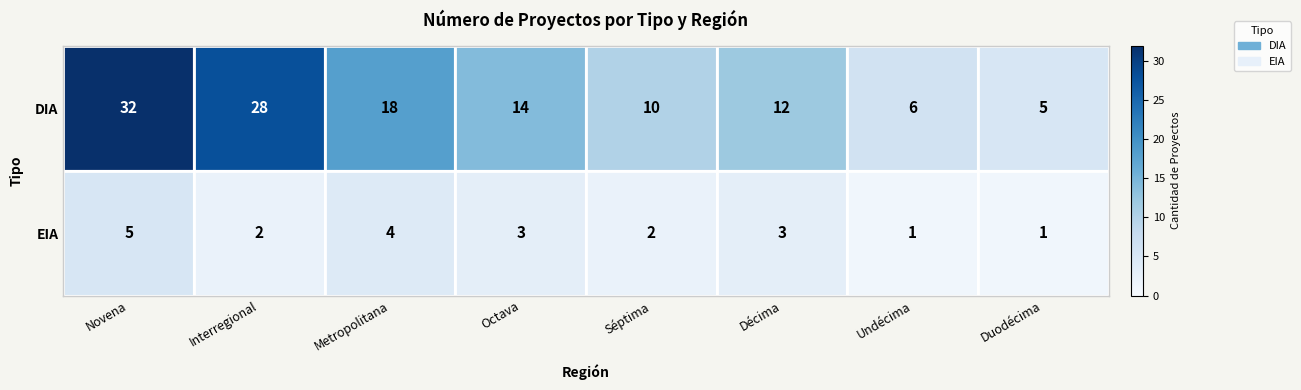

What is the approximate value of EIA at Novena?

5